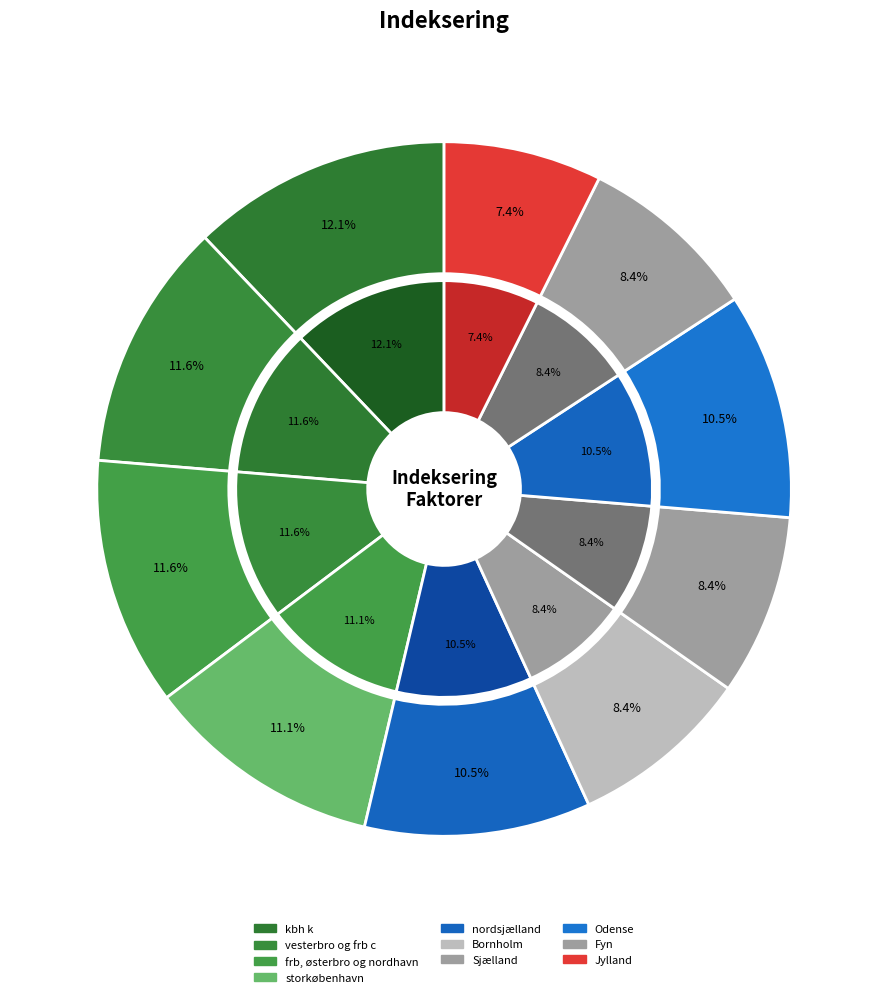

Which slice is the largest?

kbh k